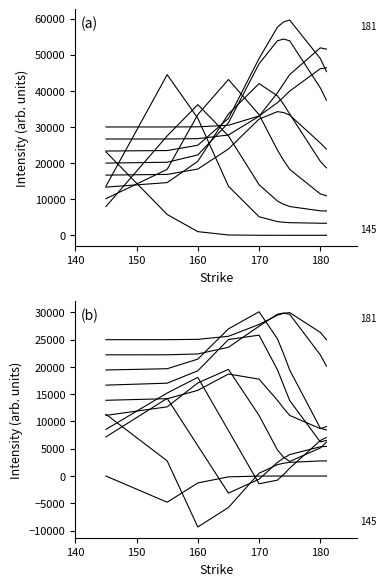

What are all the series names shown in the legend?

strike=145, strike=181